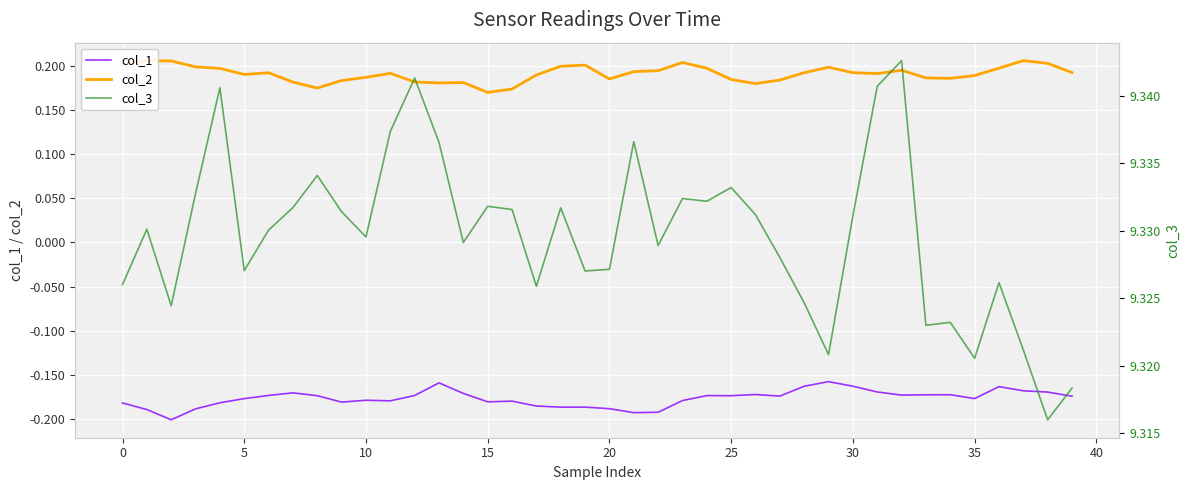

True or false: col_2 and col_1 cross at least once.

False